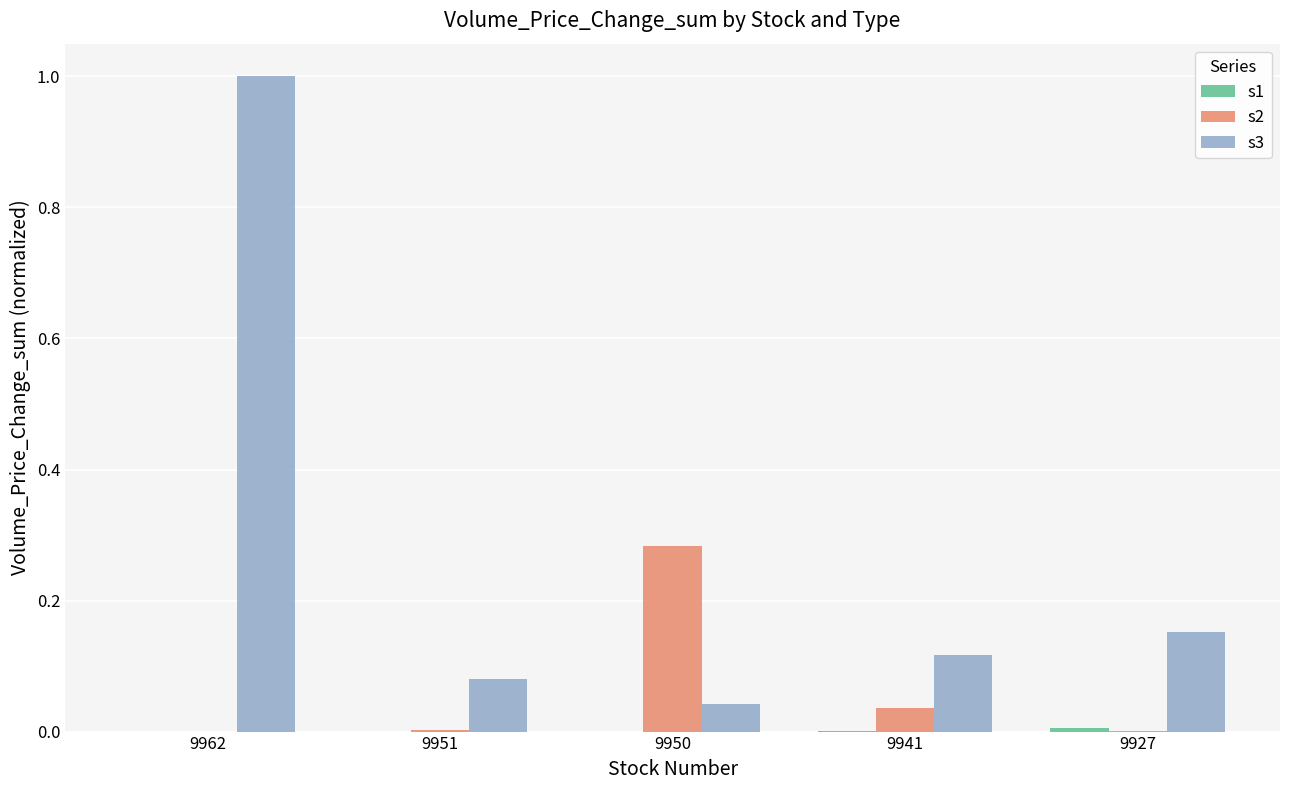

Which category has the highest value across all series?

9962